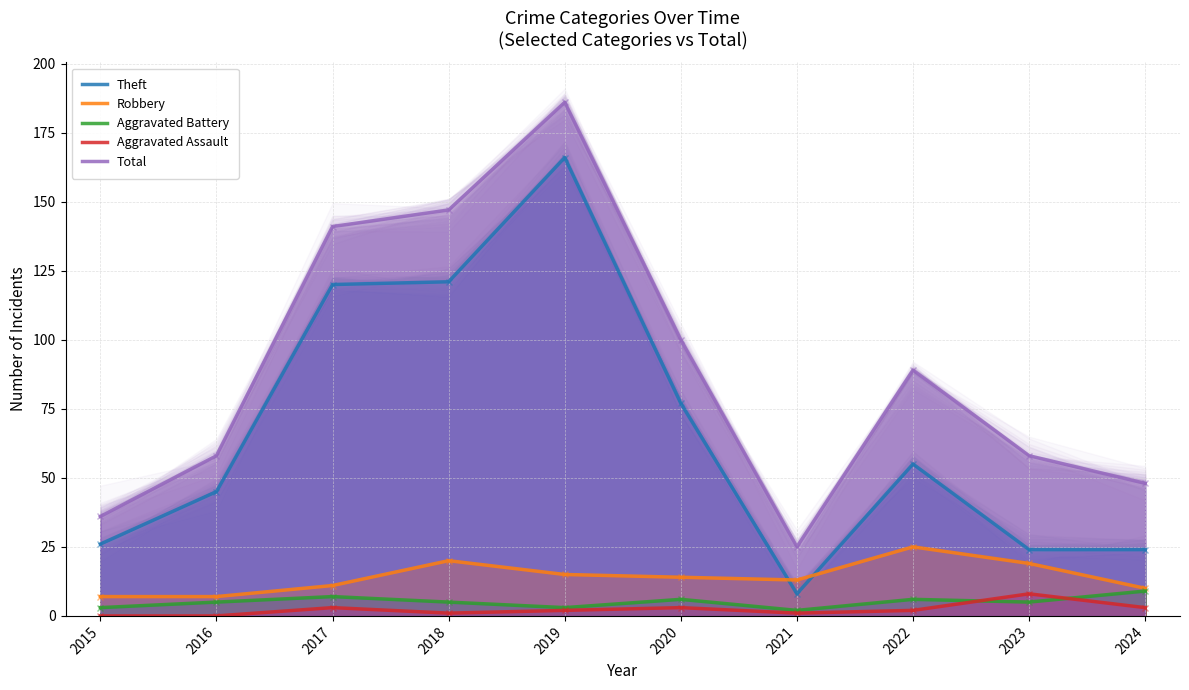

Which series has the largest total across all categories?

Total